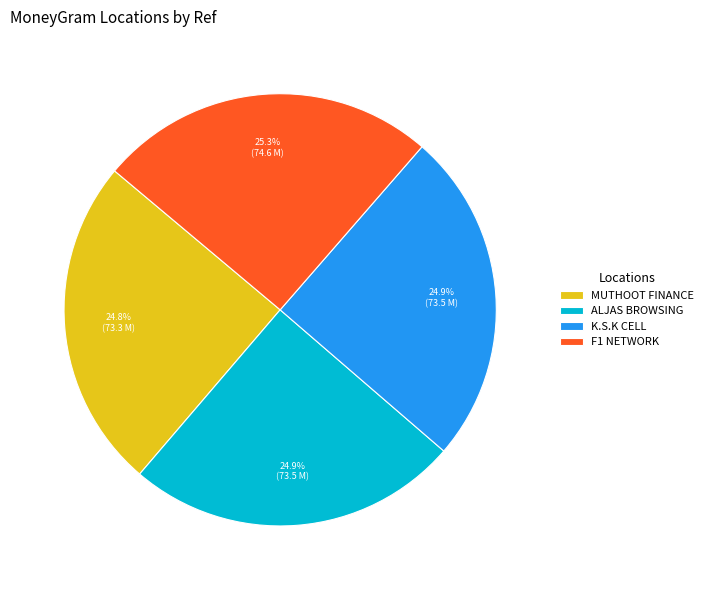

How many slices are in this pie chart?

4